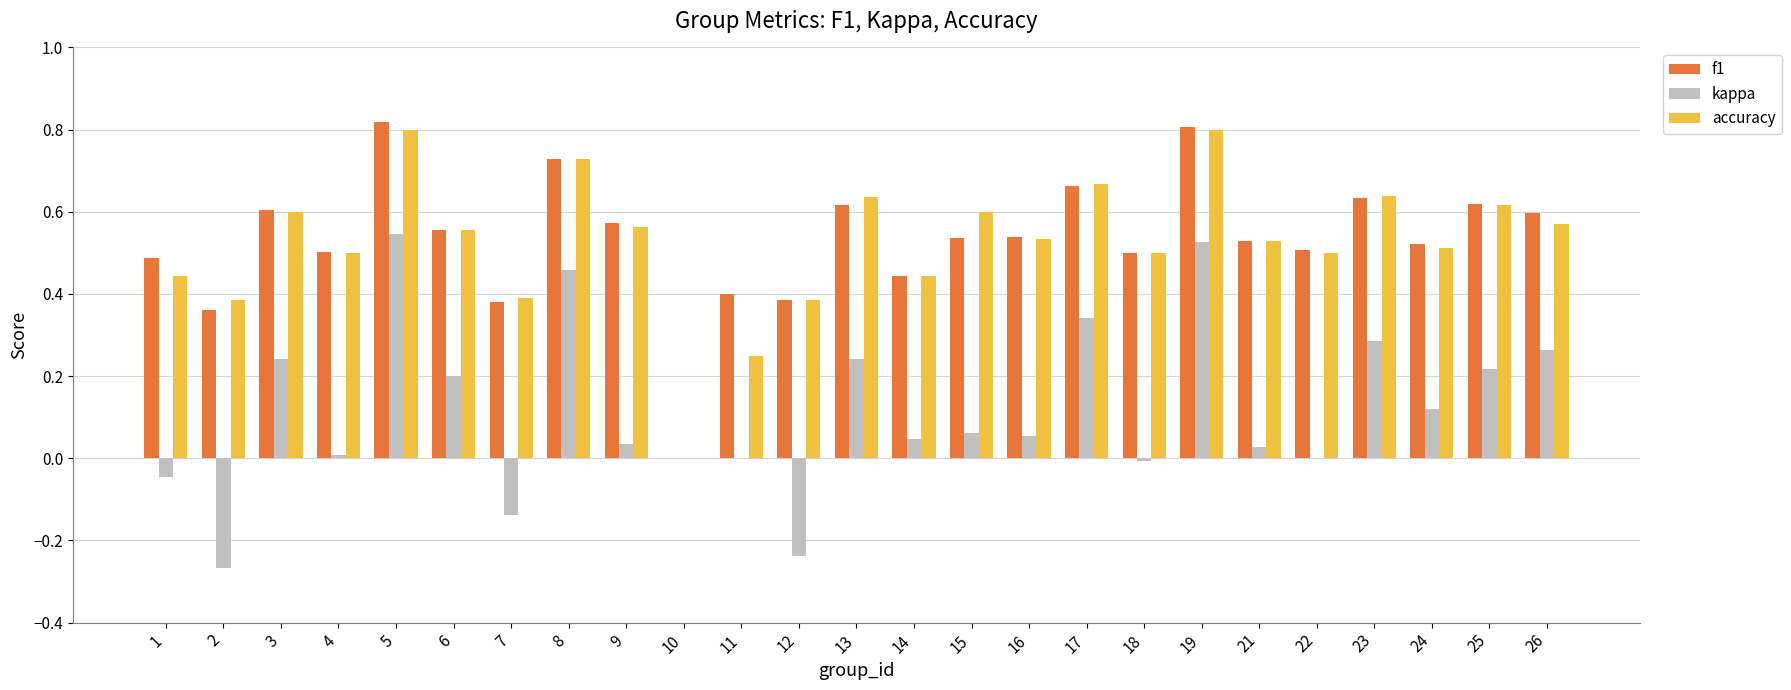

What is the sum of all kappa values?

3.0